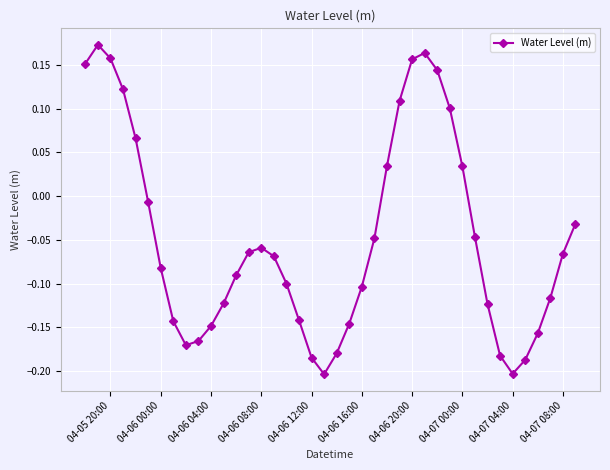

How many points are lower than both their immediate neighbors (excluding endpoints)?

3